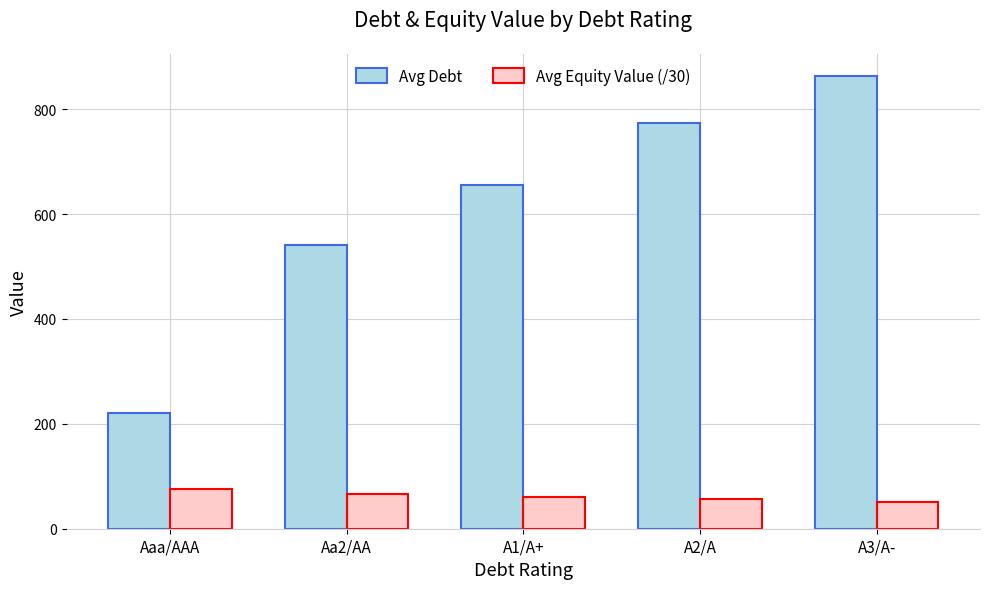

Rank the series at Aaa/AAA from highest to lowest value.

Avg Debt, Avg Equity Value (/30)